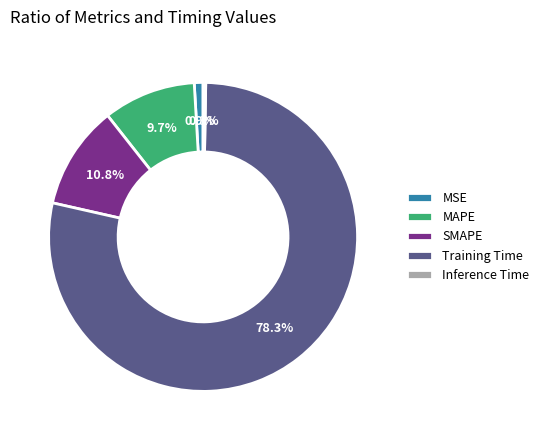

What is the largest slice in the pie chart?

Training Time